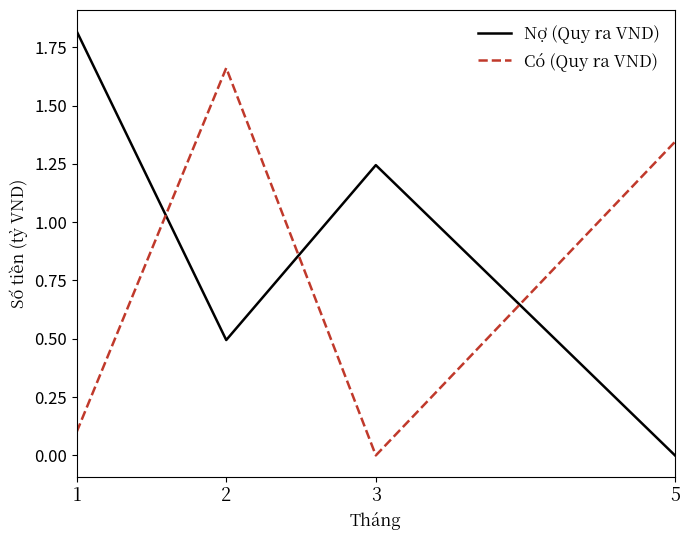

At 1, list the series in order from largest to smallest.

Nợ (Quy ra VND), Có (Quy ra VND)